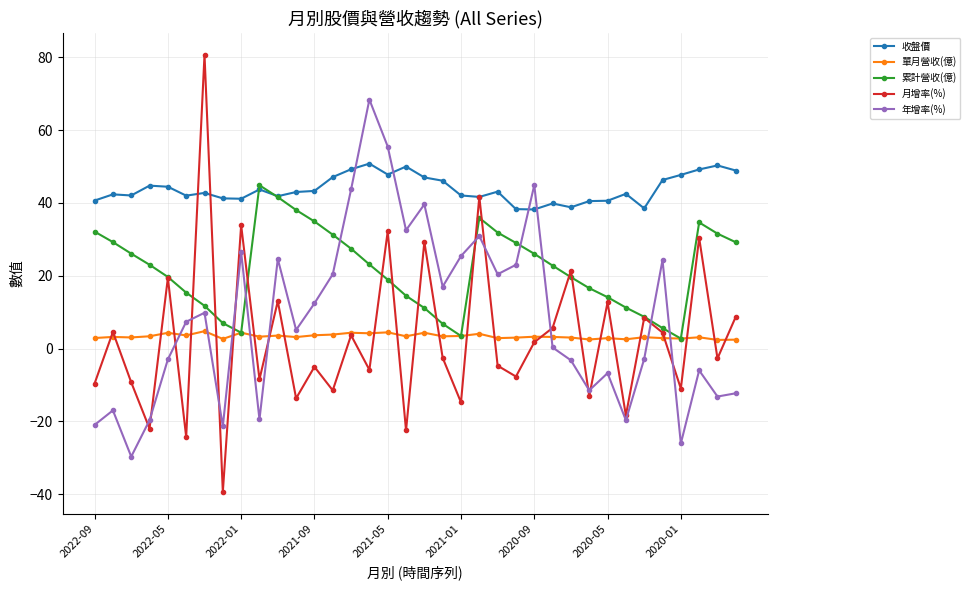

True or false: 累計營收(億) has more than 2 points higher than both neighbors.

True